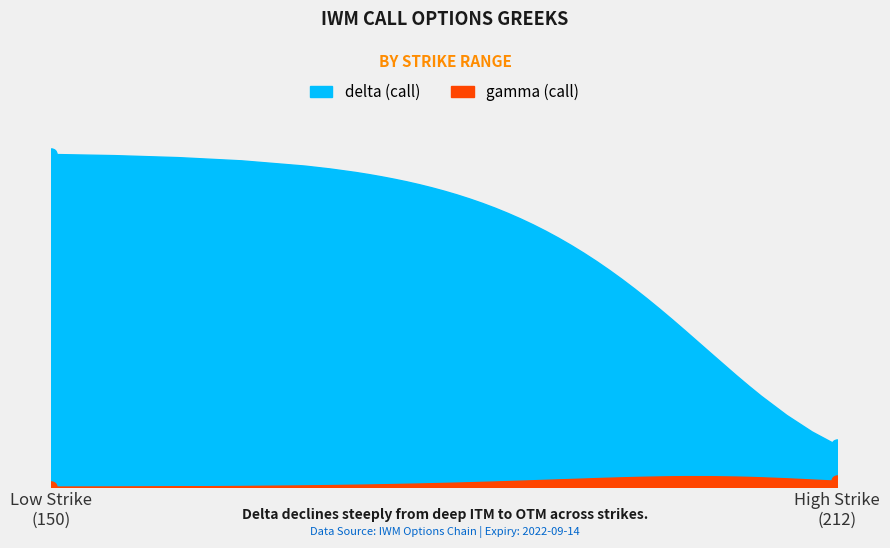

What value does the delta series have at 170?

1.0